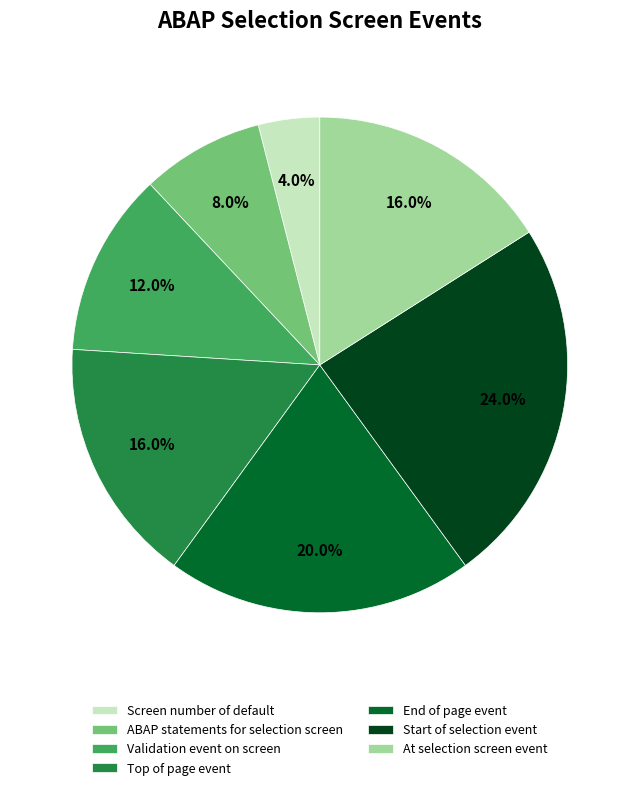

Is there a majority slice in this chart?

No